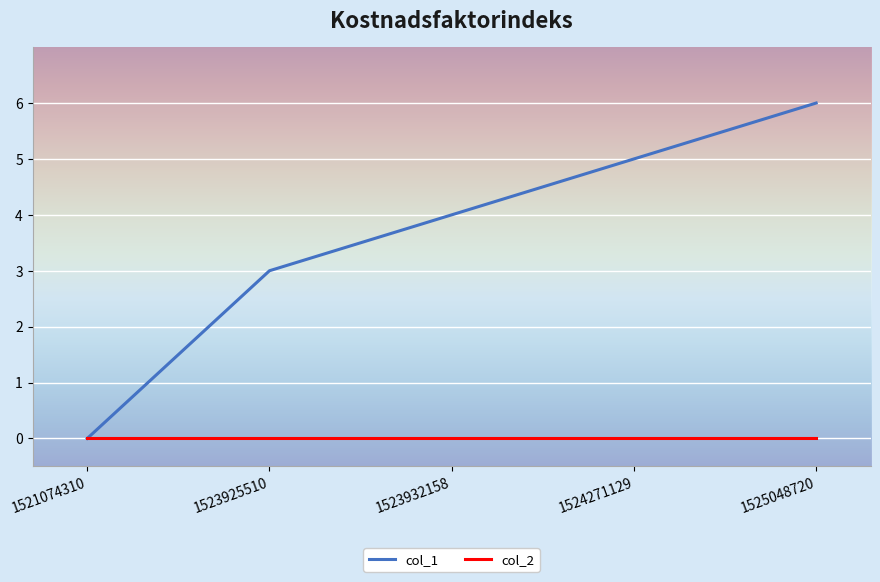

What is the highest value of the col_1 series?

6